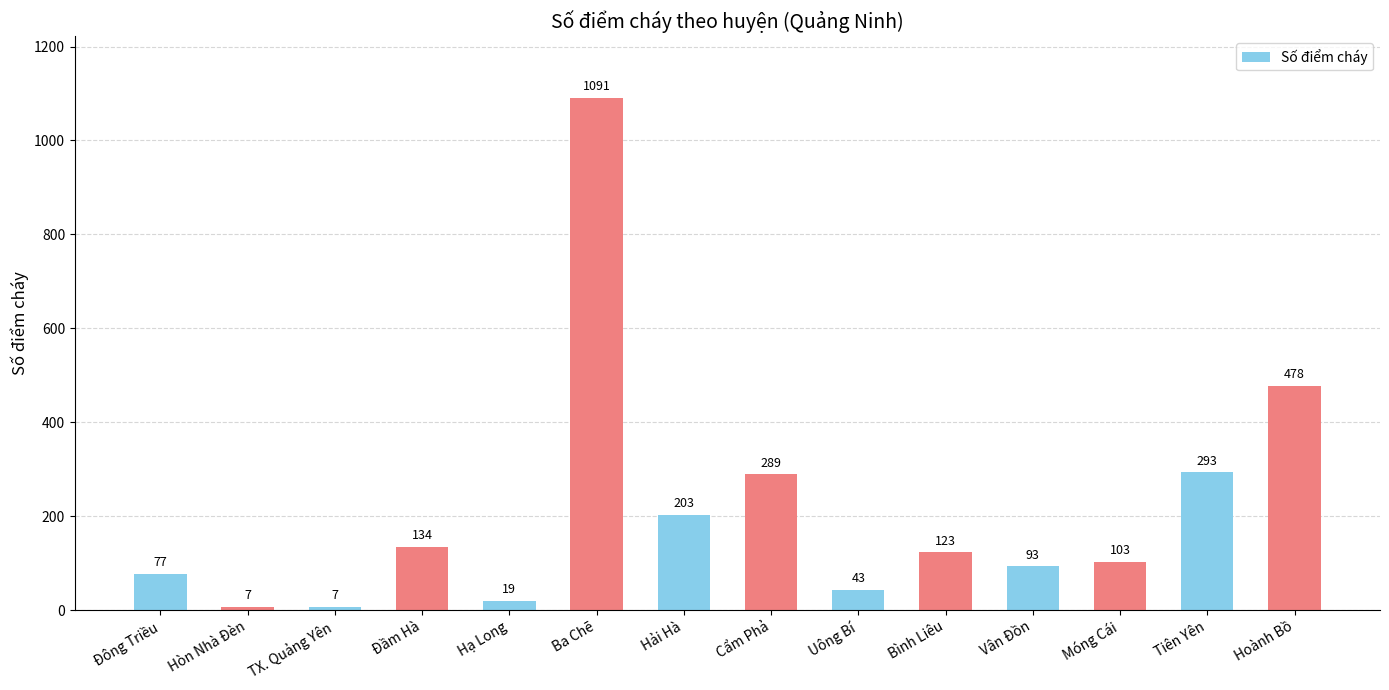

What is the label of the 13th bar from the right?

Hòn Nhà Đèn